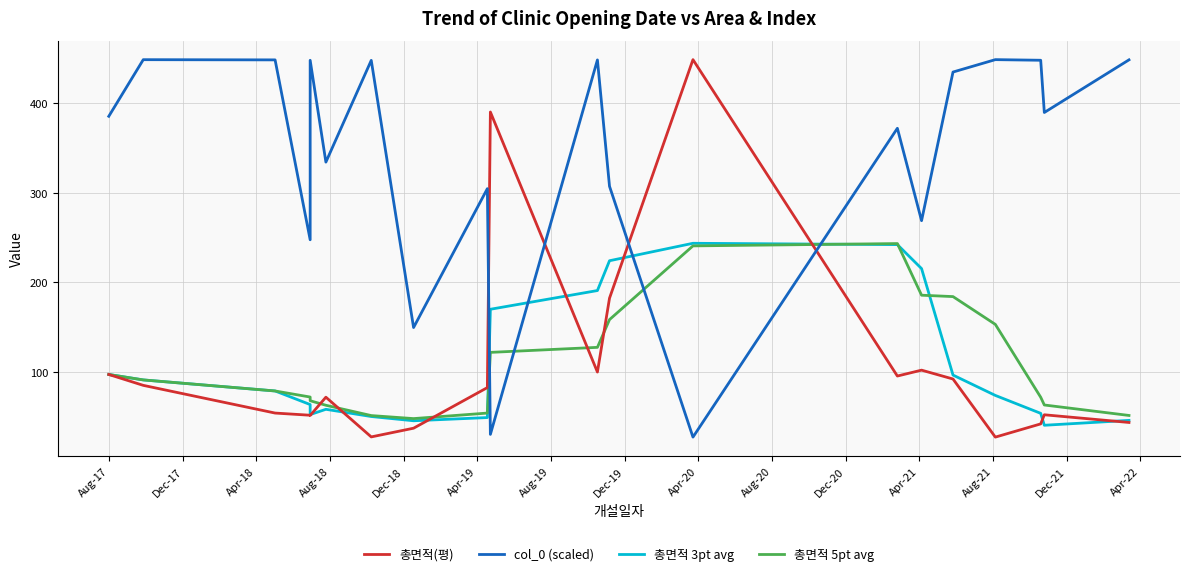

Which series has the largest range (max minus min)?

총면적(평)